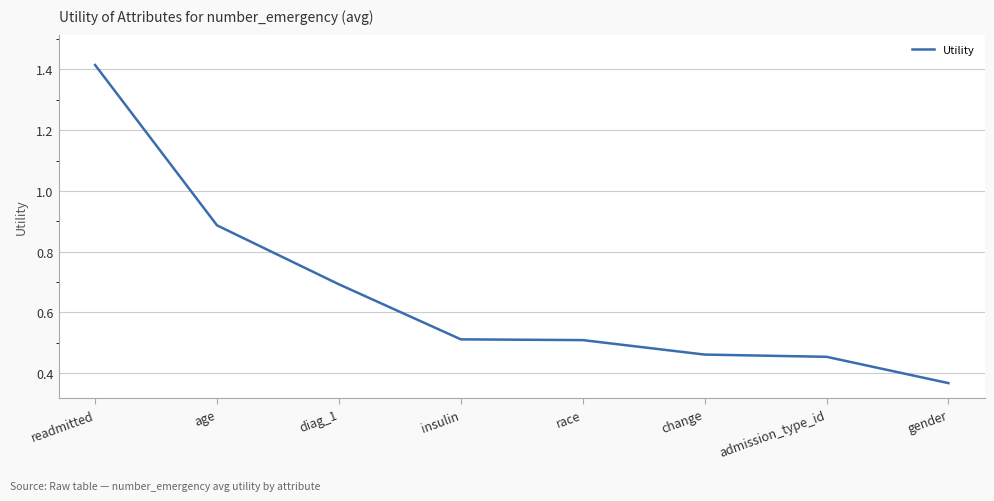

What is the average value?

0.7